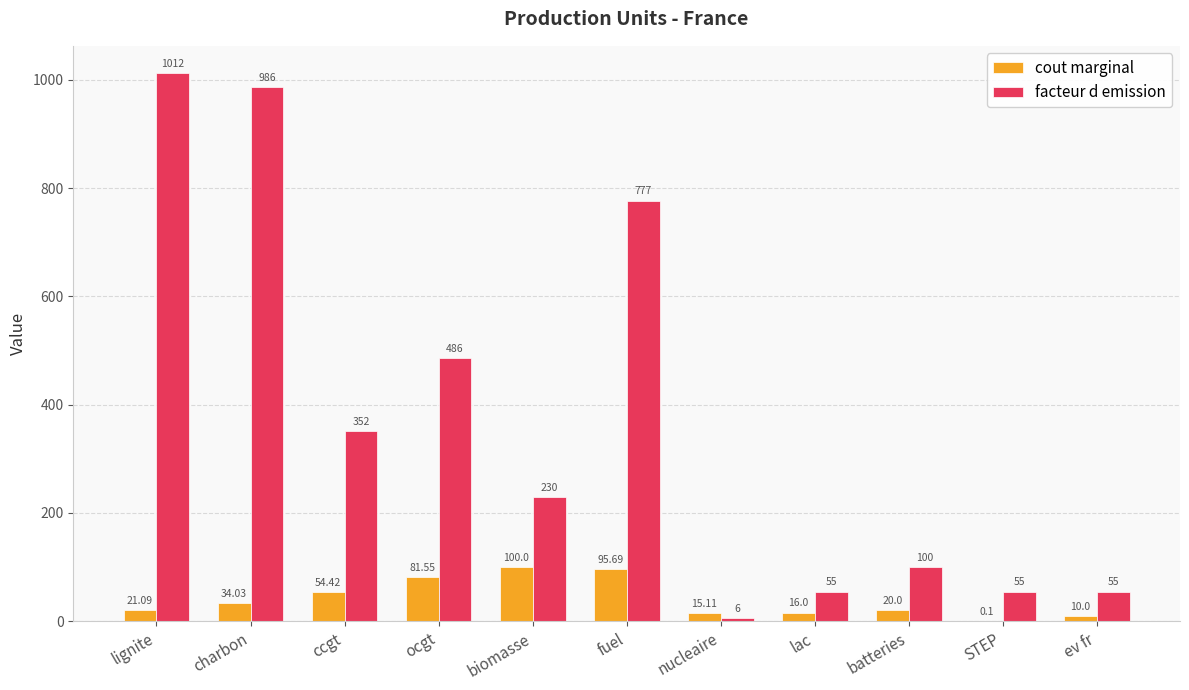

What is the greatest value displayed?

1012.0